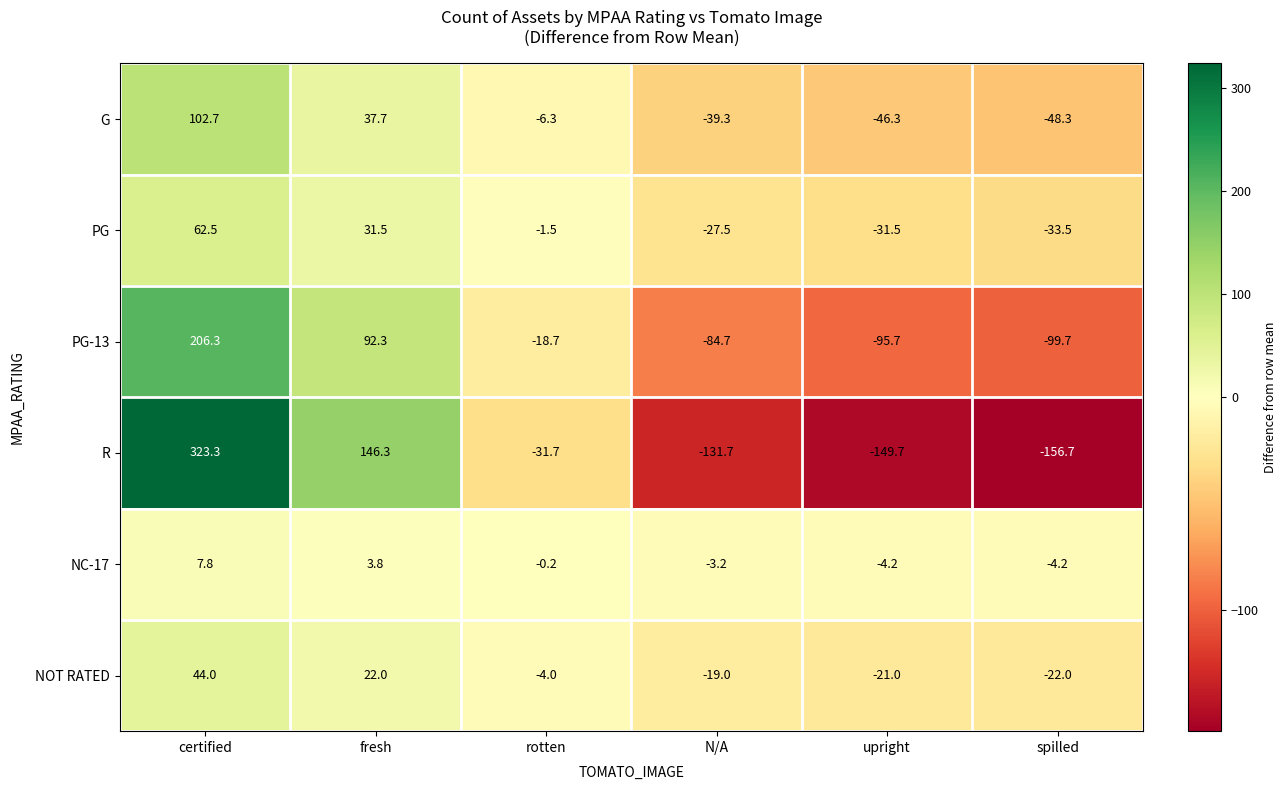

The R series shows -131.7 at N/A. True or false?

True